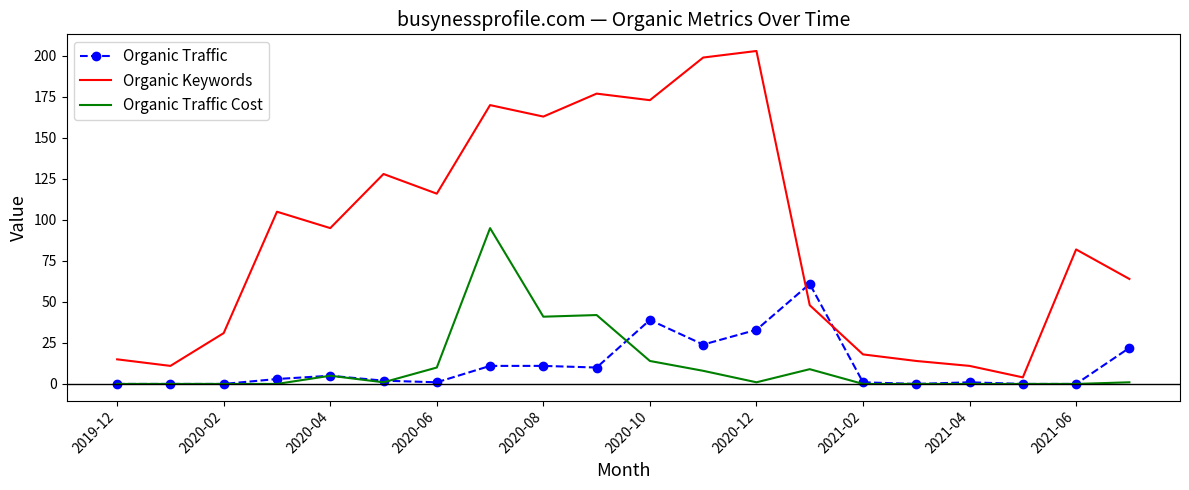

What is the highest value of the Organic Traffic series?

61